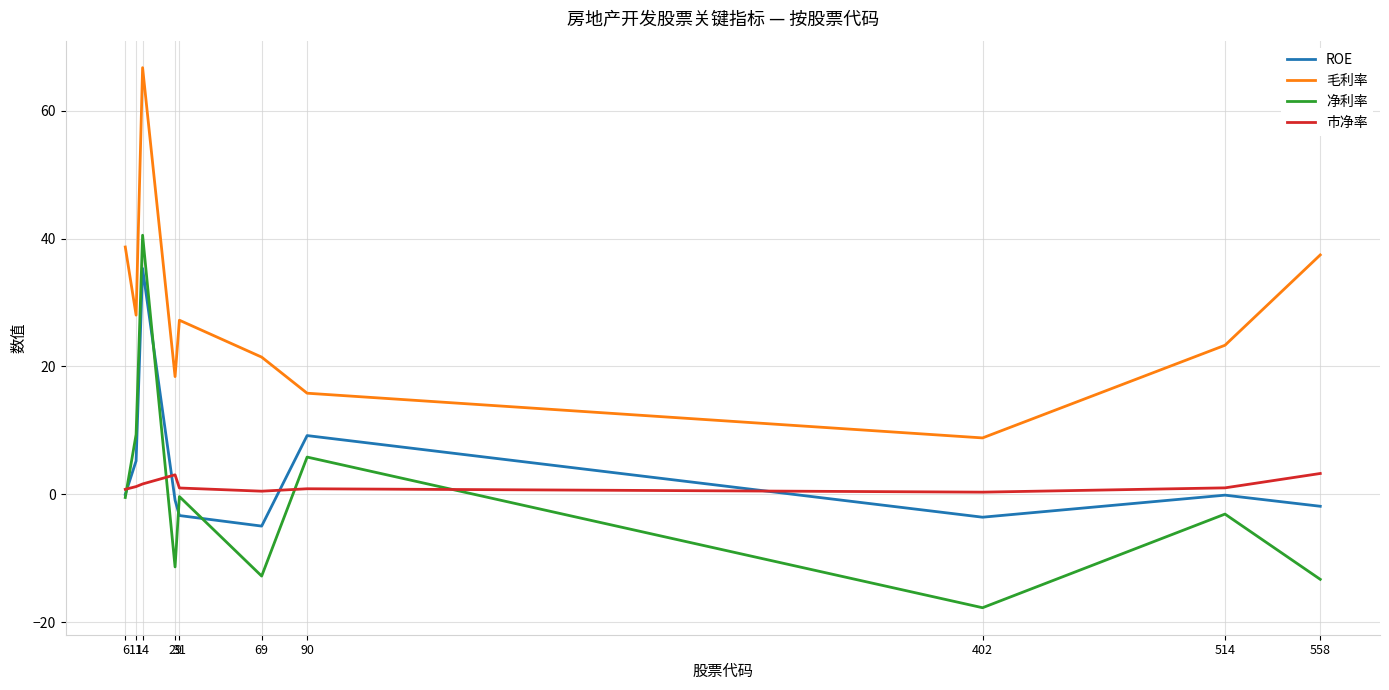

What is the spread (max minus min) of values at 14?

65.1